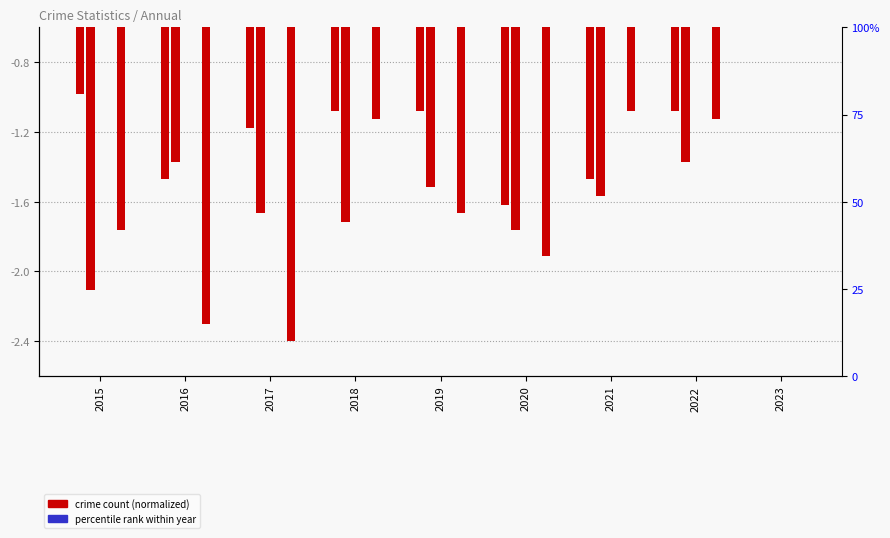

Is it true that Robbery equals -2.8 at 2019?

False